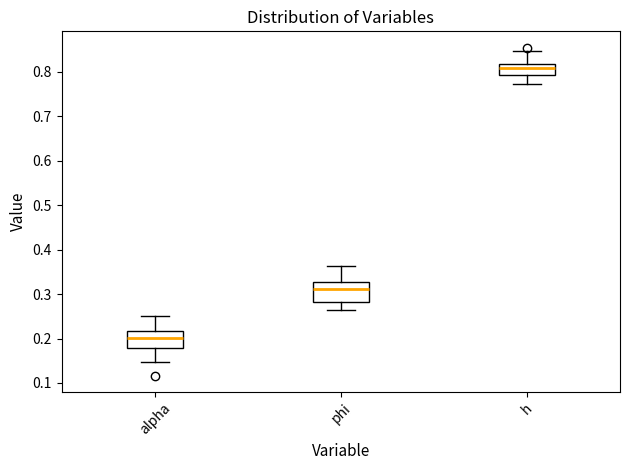

Which box's median line is the lowest?

alpha